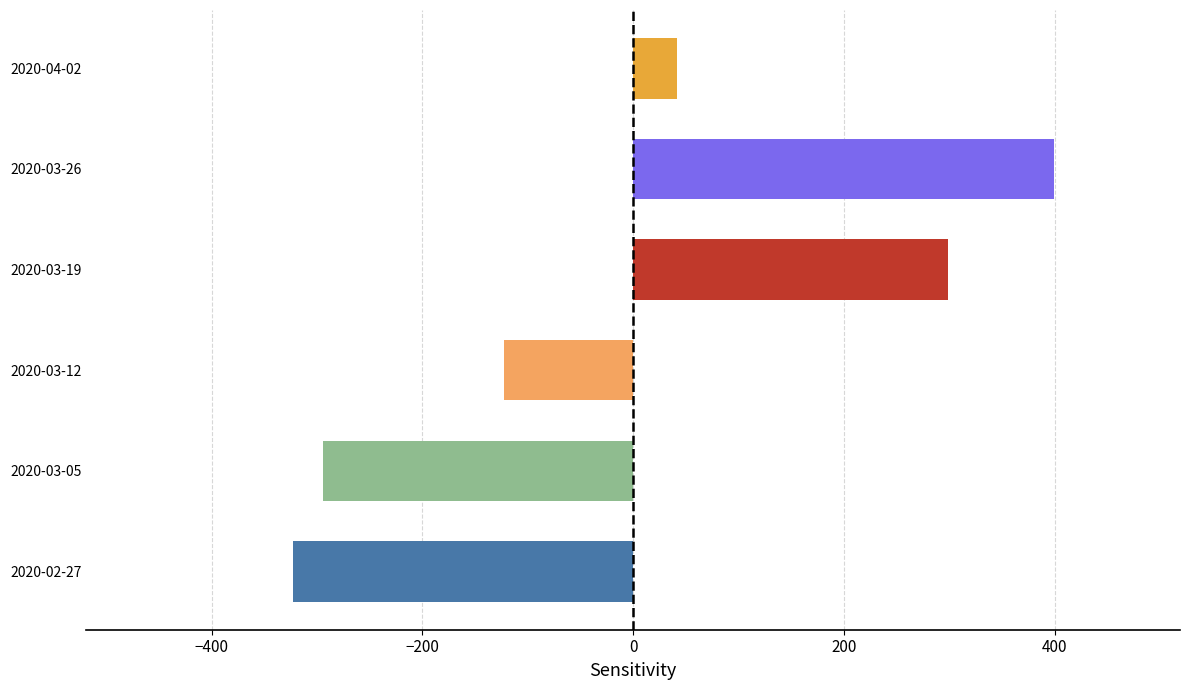

Reading right to left, list all the values displayed in this chart.

41.2	399.2	299.2	-122.8	-293.8	-322.8